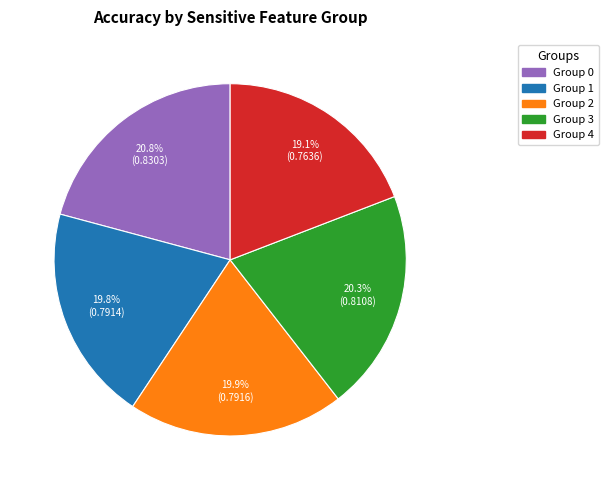

Is there any slice that represents more than half of the pie?

No